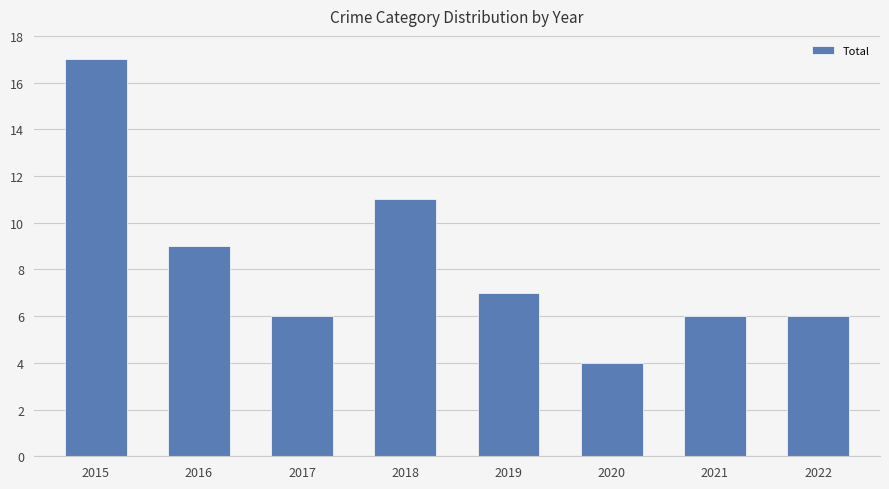

Where does the data first go above 7?

2015